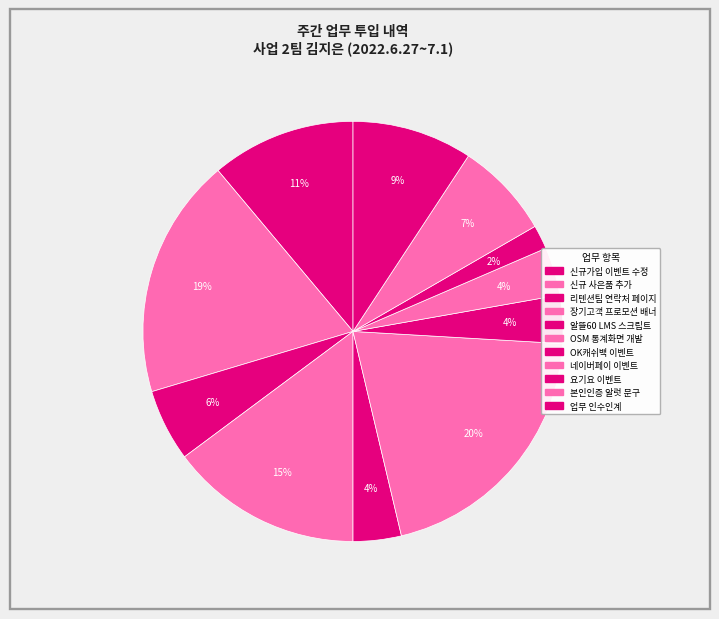

Approximately how many times larger is the value at 리텐션팀 연락처 페이지 compared to 본인인증 알럿 문구?

0.8